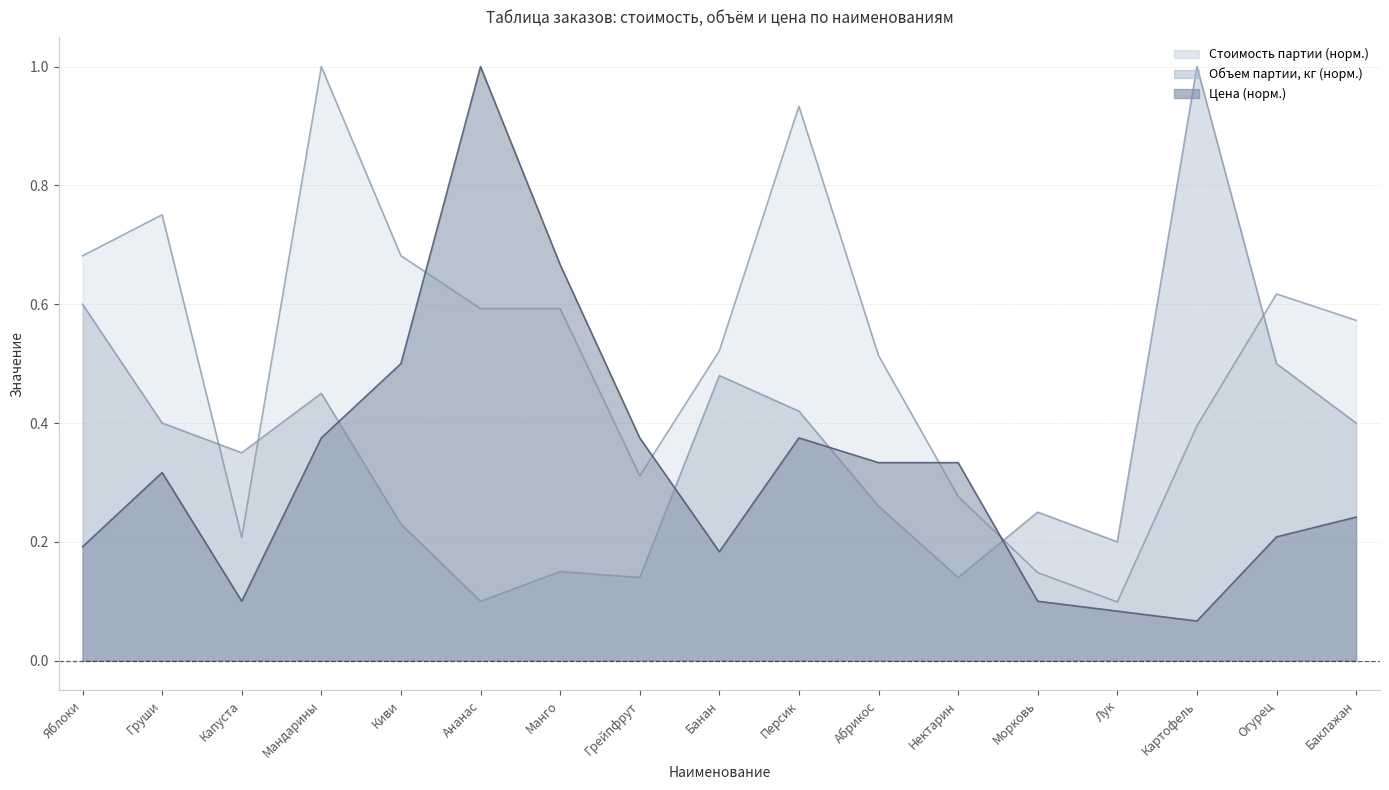

What is the lowest value of the Стоимость партии series?

0.1